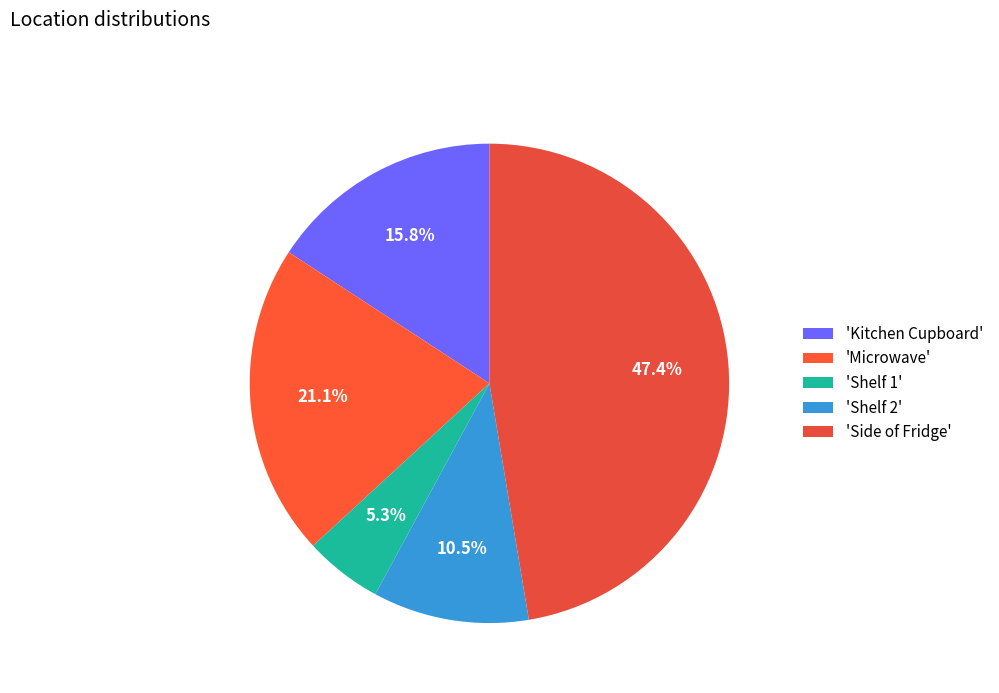

How many segments does this pie chart have?

5